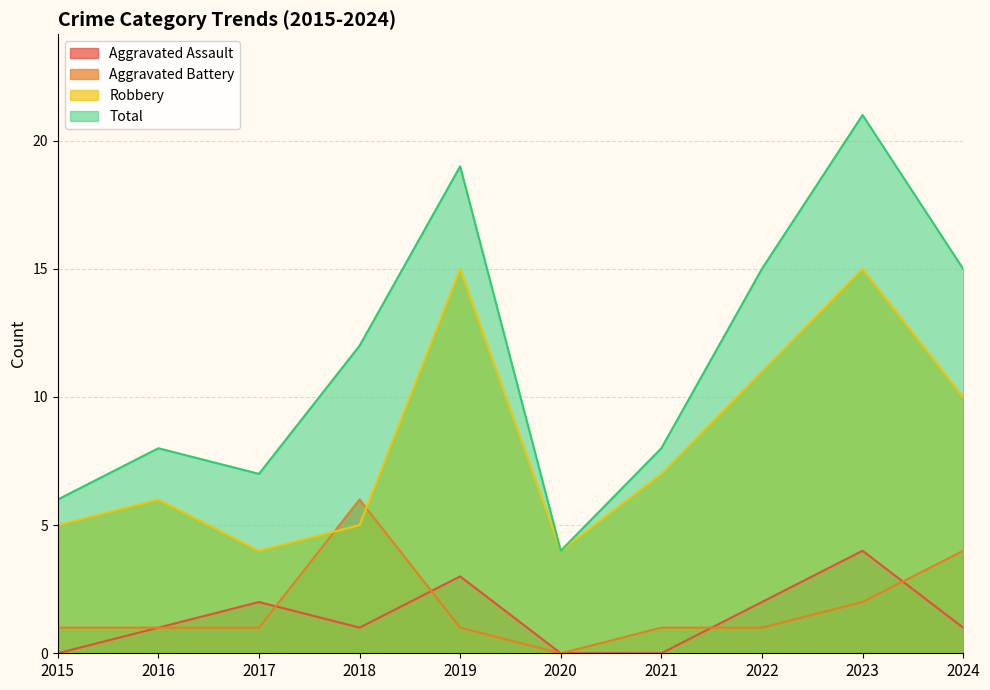

Which category has the lowest value in the Robbery series?

2017